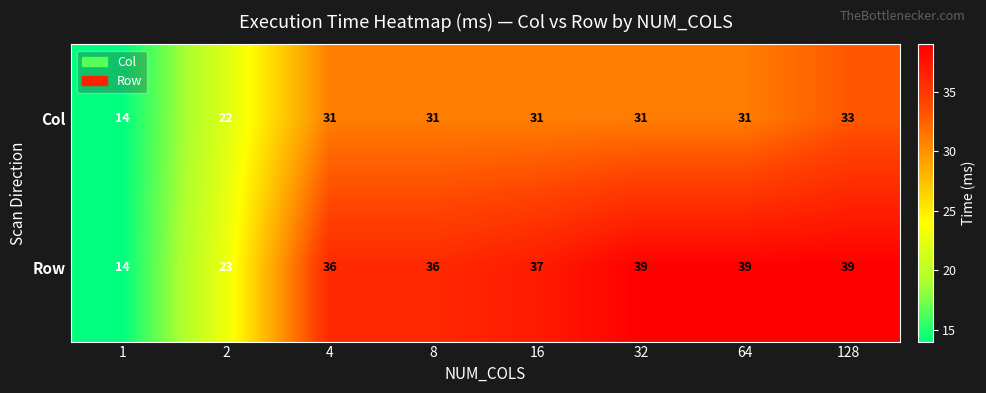

What is the greatest value displayed?

39